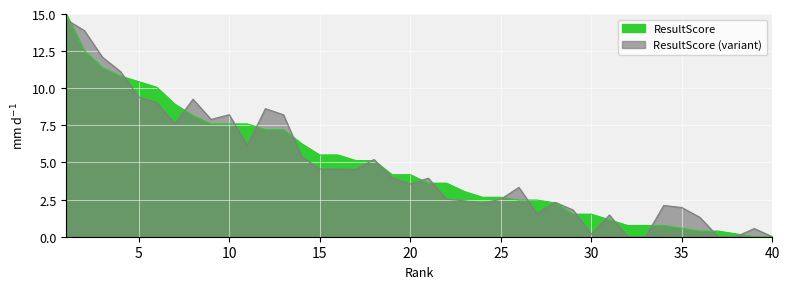

Rank the categories by value from lowest to highest.

39, 40, 38, 36, 37, 35, 32, 33, 34, 31, 29, 30, 28, 26, 27, 24, 25, 23, 21, 22, 19, 20, 17, 18, 15, 16, 14, 12, 13, 9, 10, 11, 8, 7, 6, 5, 4, 3, 2, 1